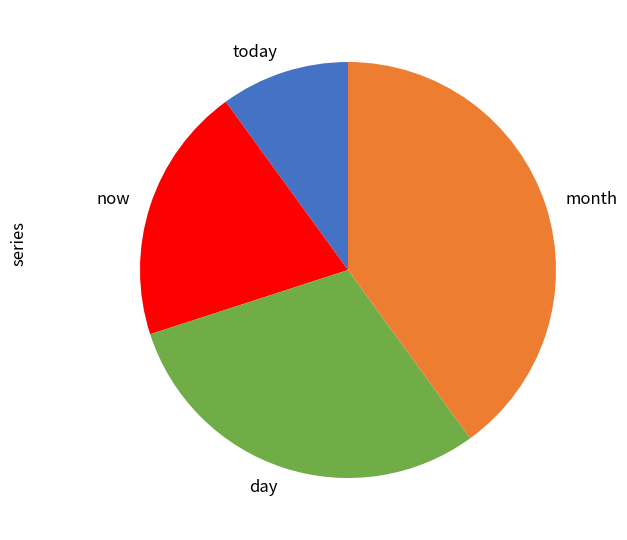

Does any single category account for the majority?

No